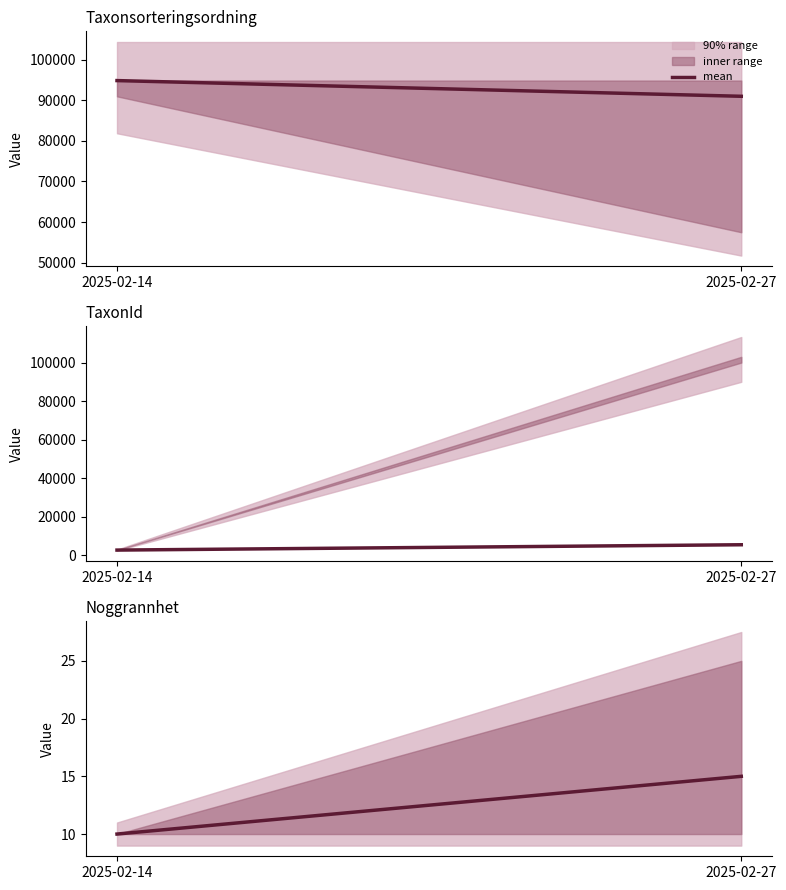

How many lines are shown in the chart?

1